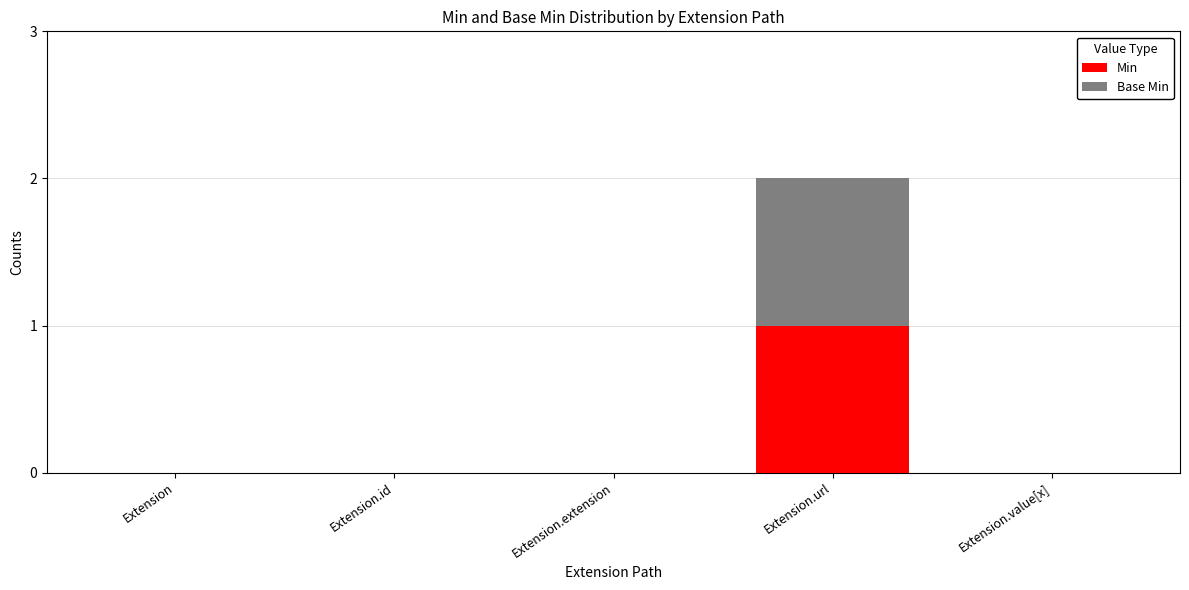

How many categories are shown in the chart?

5